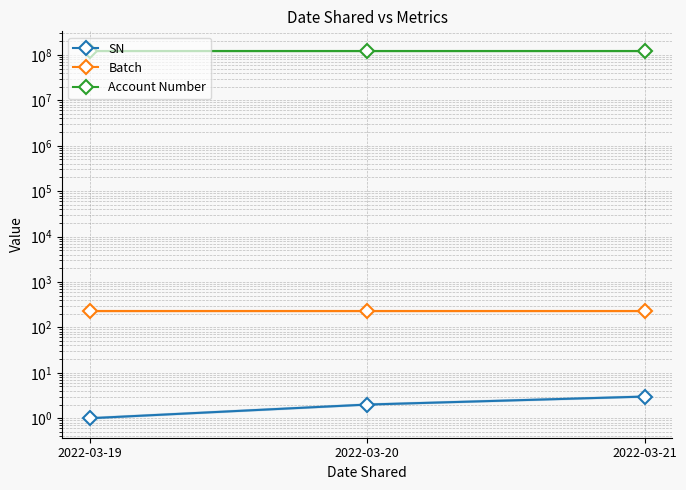

What is the spread (max minus min) of values at 2022-03-20?

123456789